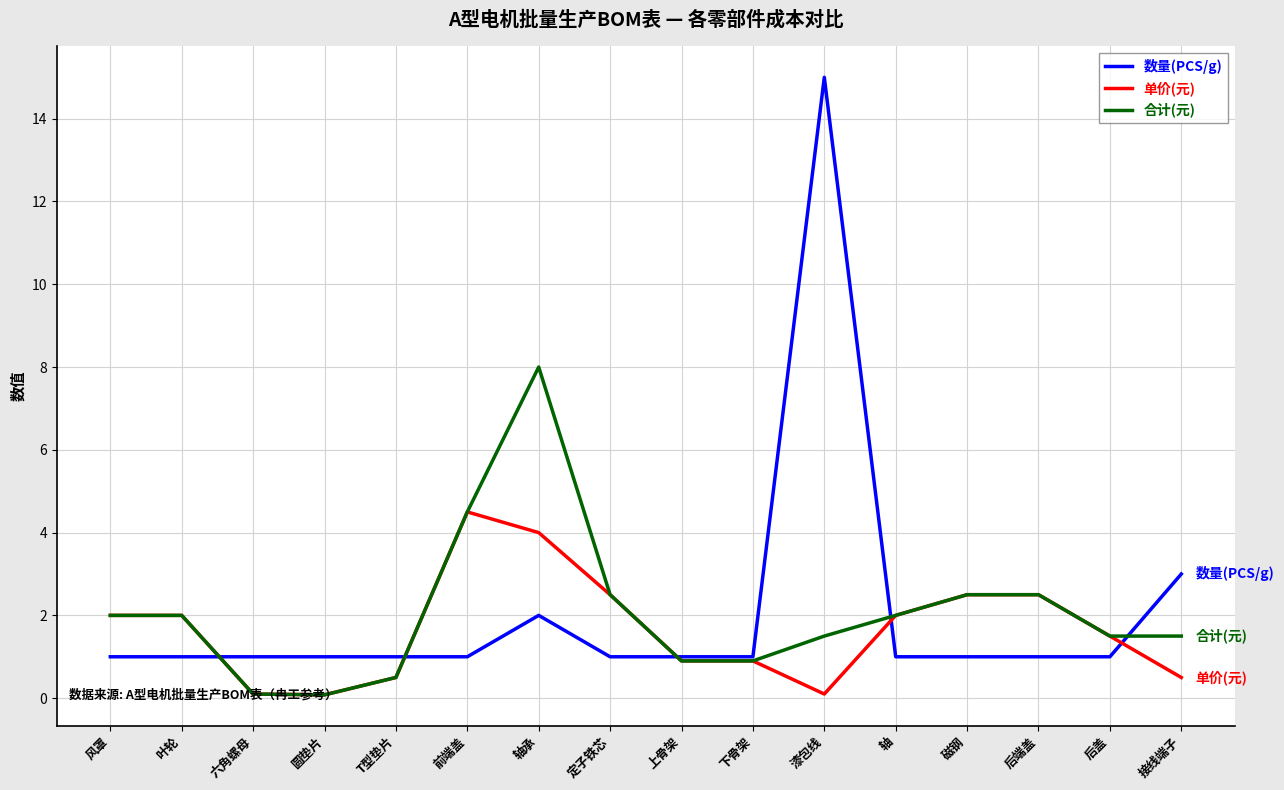

What is the difference between the maximum and second lowest values in the 合计(元) series?

7.9